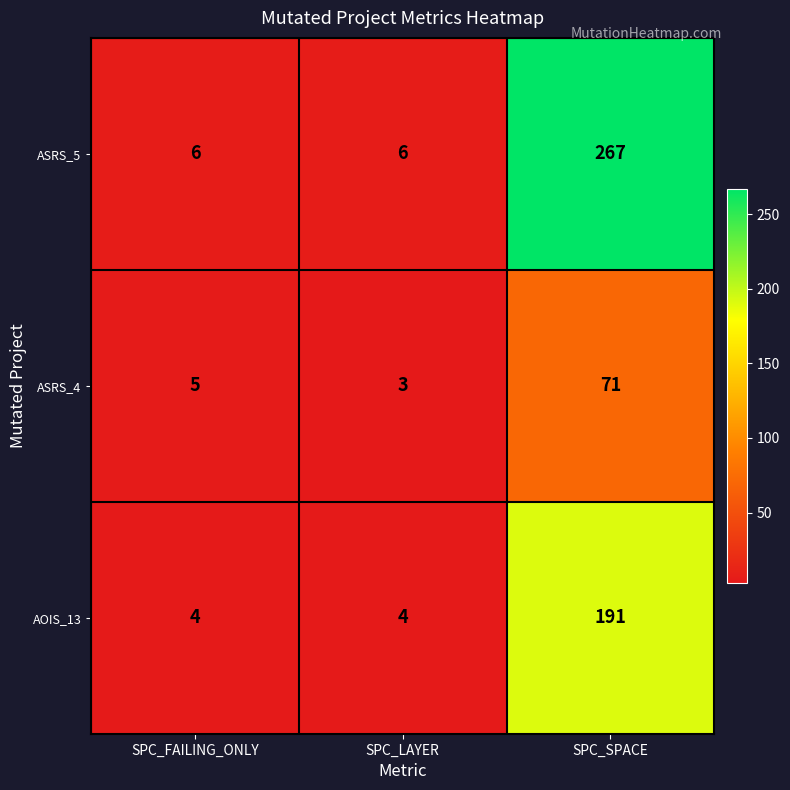

Which category has the highest value across all series?

SPC_SPACE